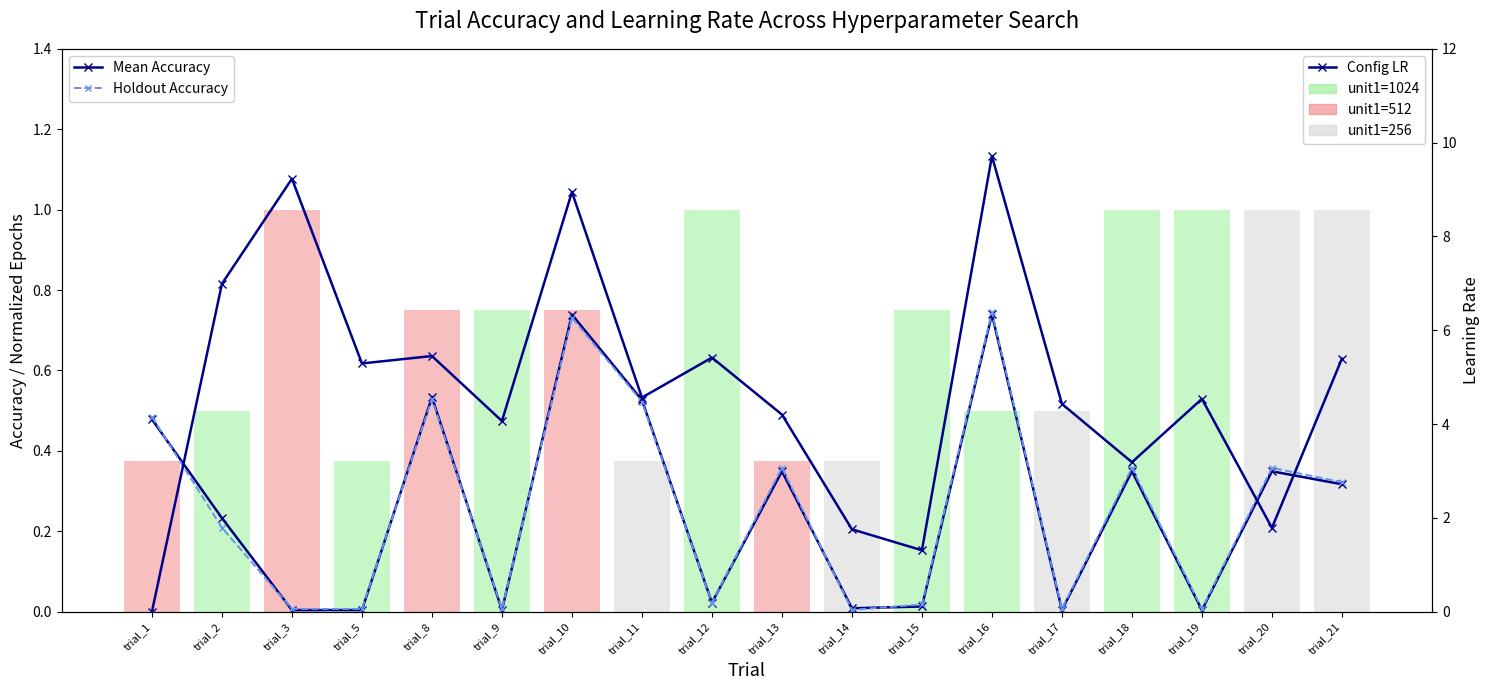

What is the value of the Mean Accuracy bar at the 5th from the left?

0.5